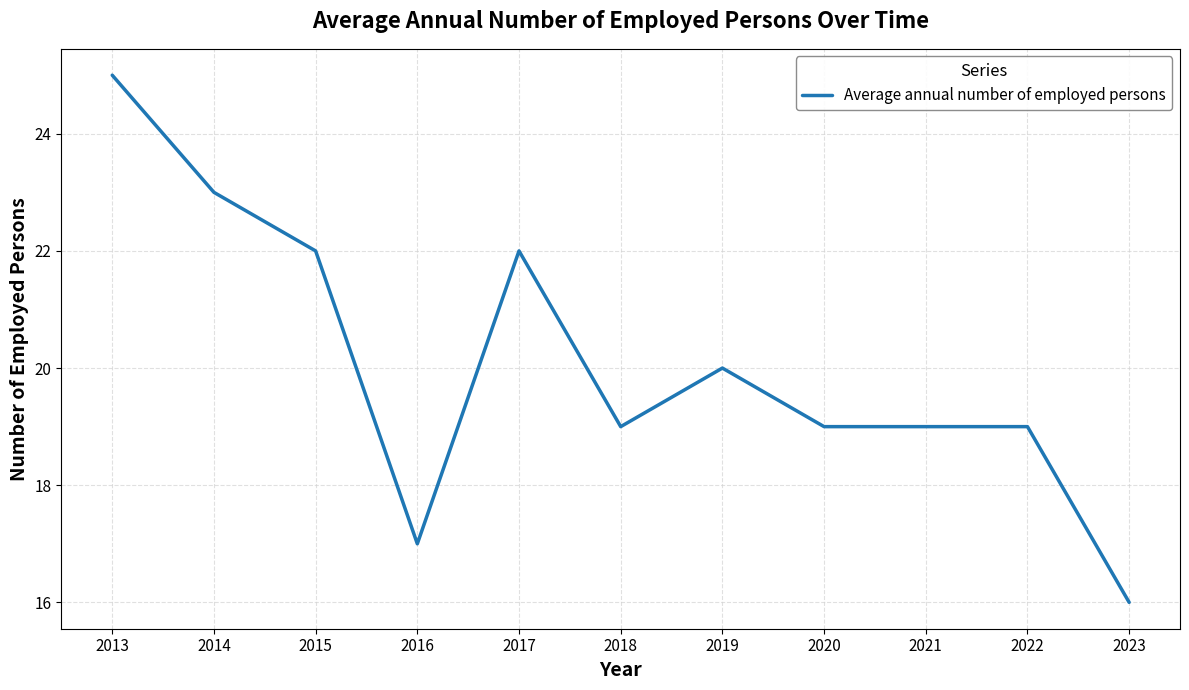

The chart shows a value of 19 at 2018. True or false?

True